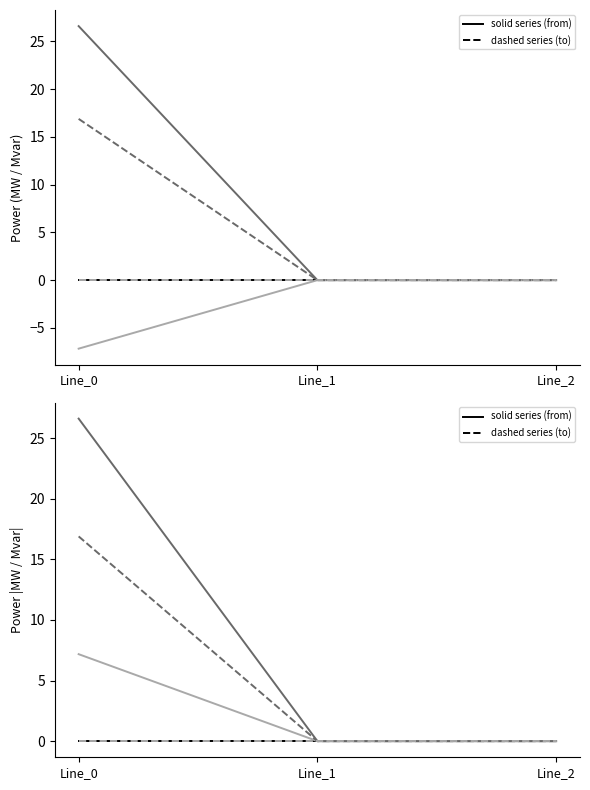

The value of pf_q_a_from_mvar at Line_0 is 0.0. True or false?

True